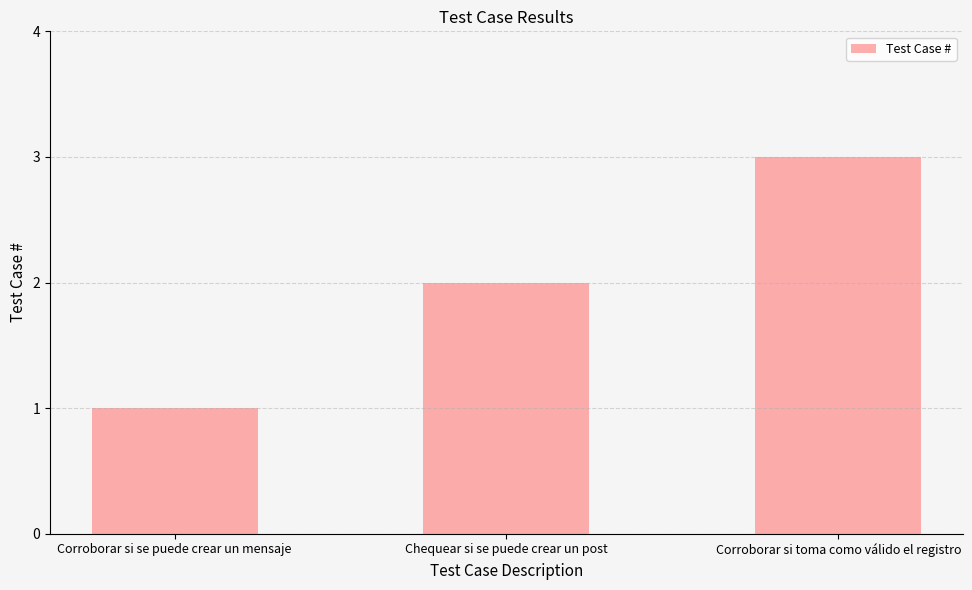

Count the number of categories in the chart.

3